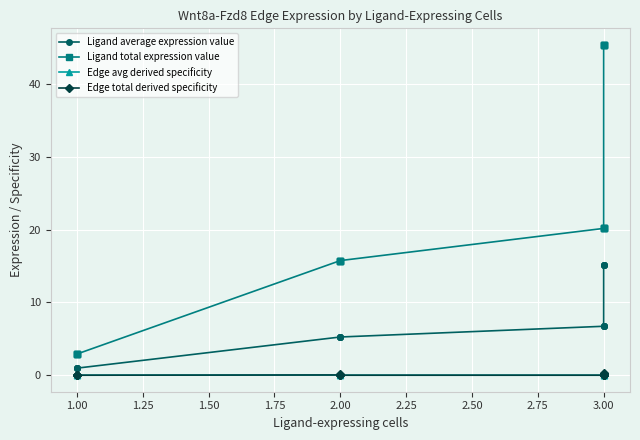

What is the maximum value for Edge total derived specificity?

0.3